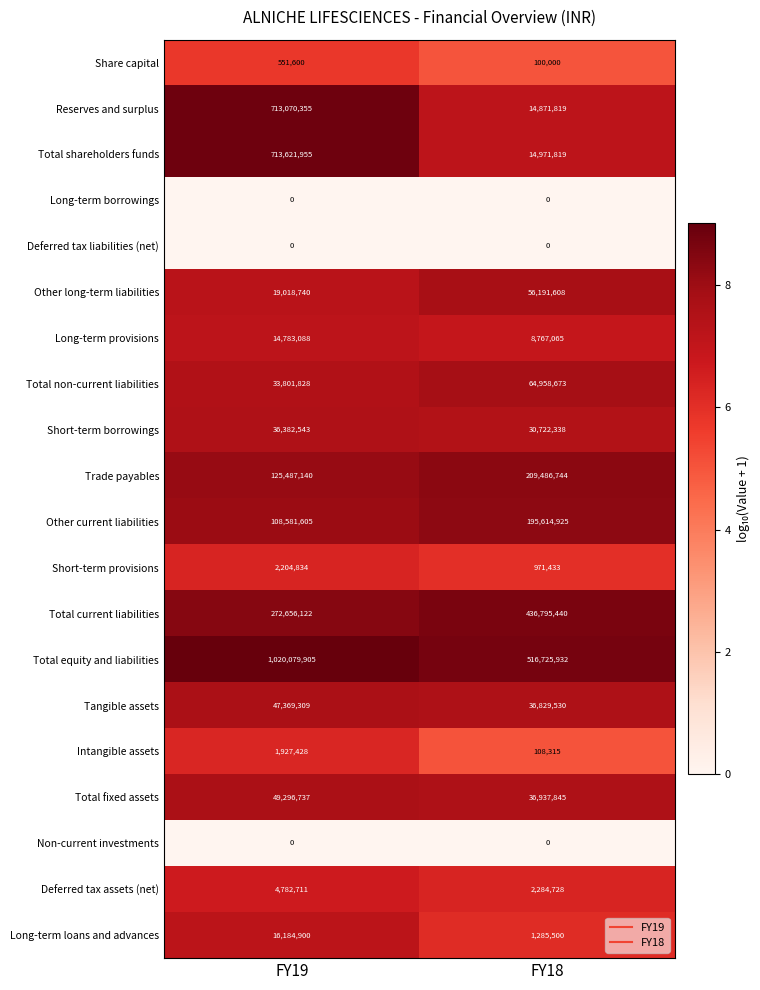

What is the minimum value for Short-term borrowings?

30722338